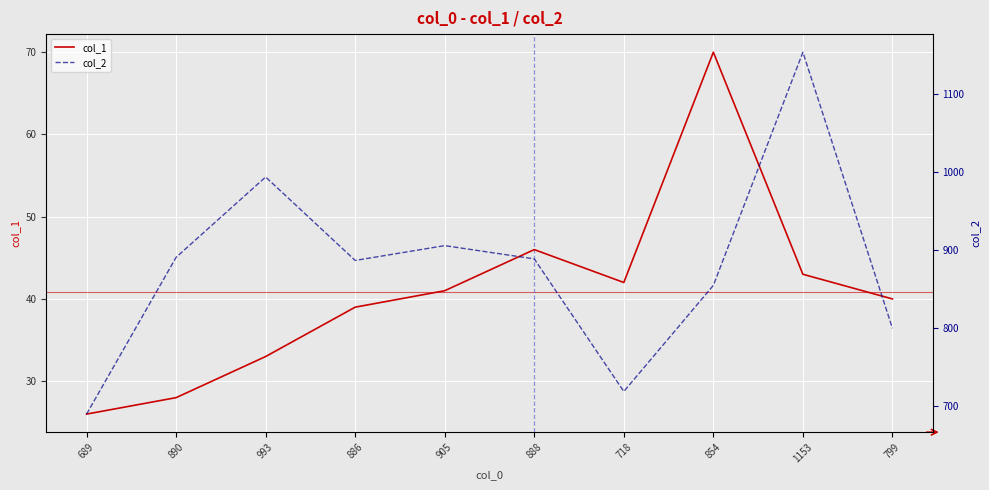

True or false: col_2 and col_1 cross at least once.

False